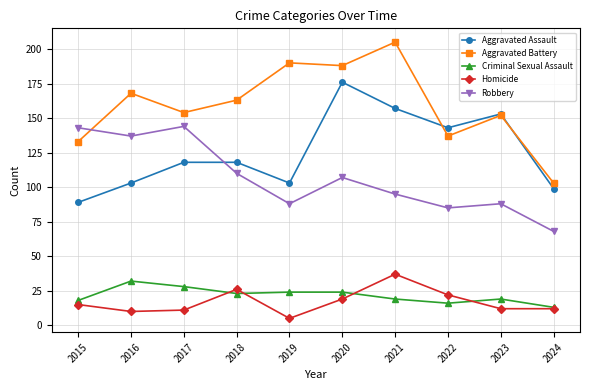

What is the difference between the highest and lowest values at 2015?

128